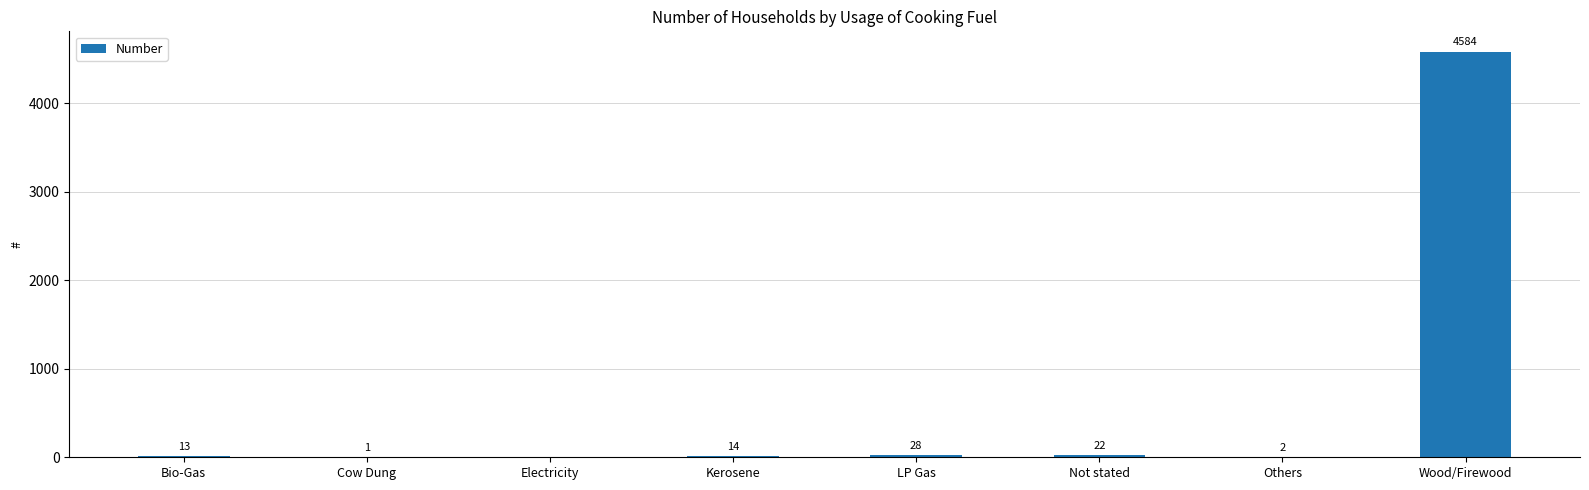

The chart shows a value of 4584 at Wood/Firewood. True or false?

True